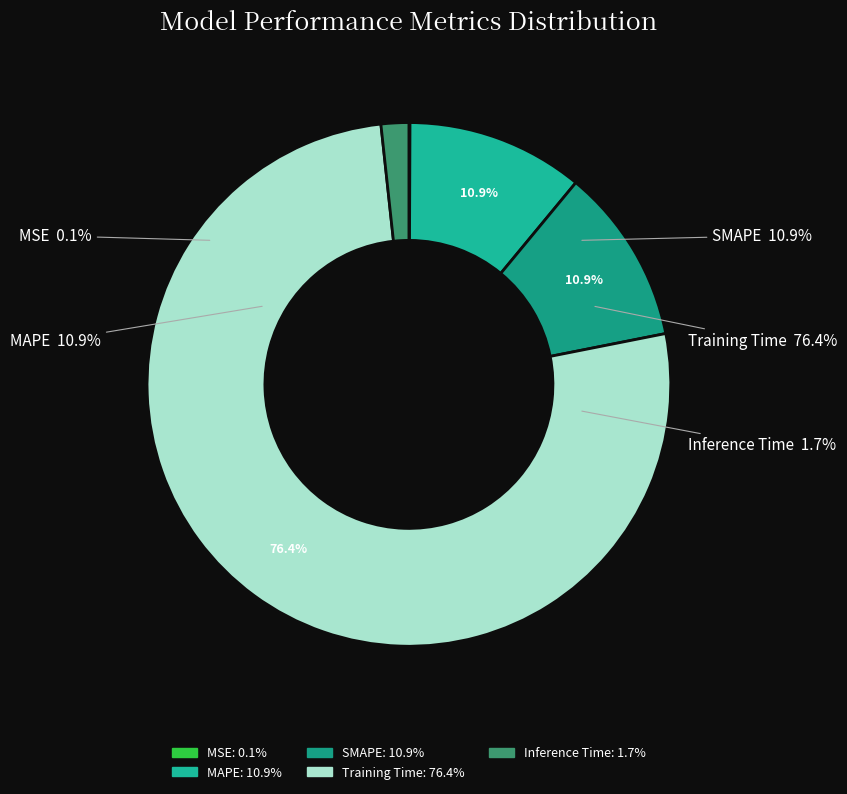

Is the sum of Training Time and SMAPE greater than half?

Yes